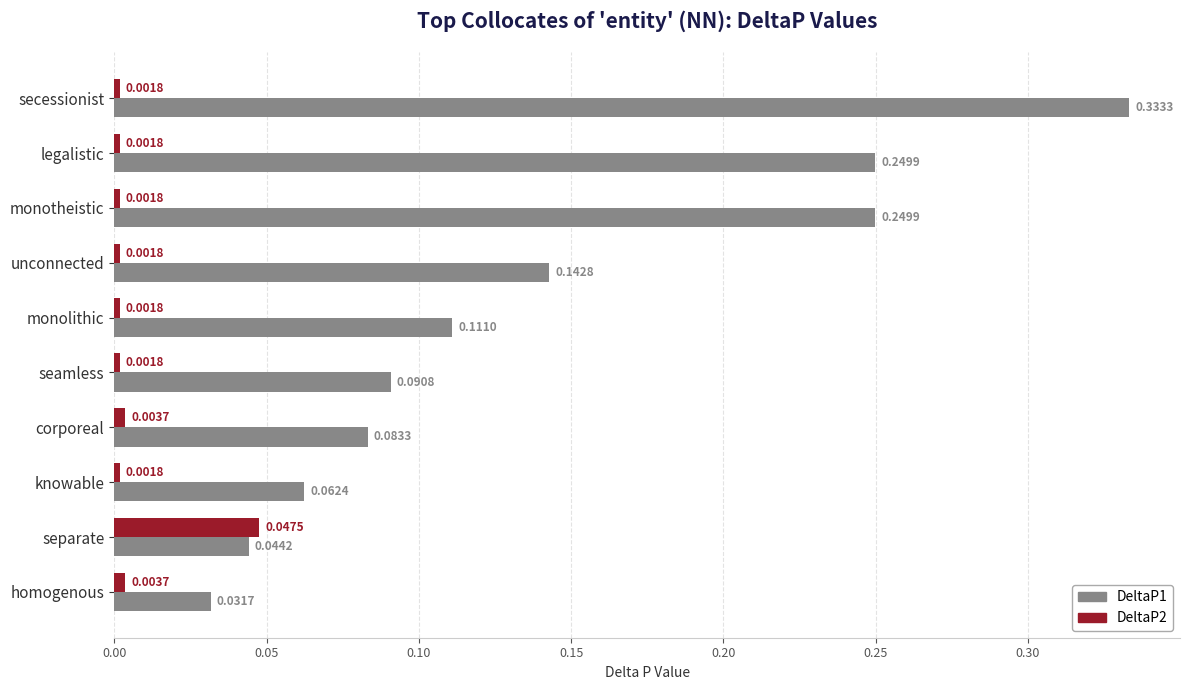

At which category is the sum across all series the highest?

secessionist